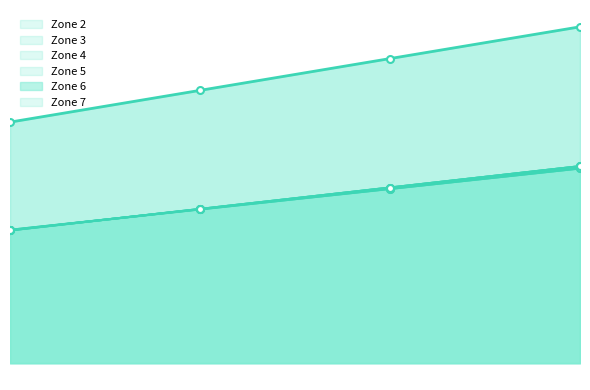

How many values in the Zone 7 series exceed 42?

2